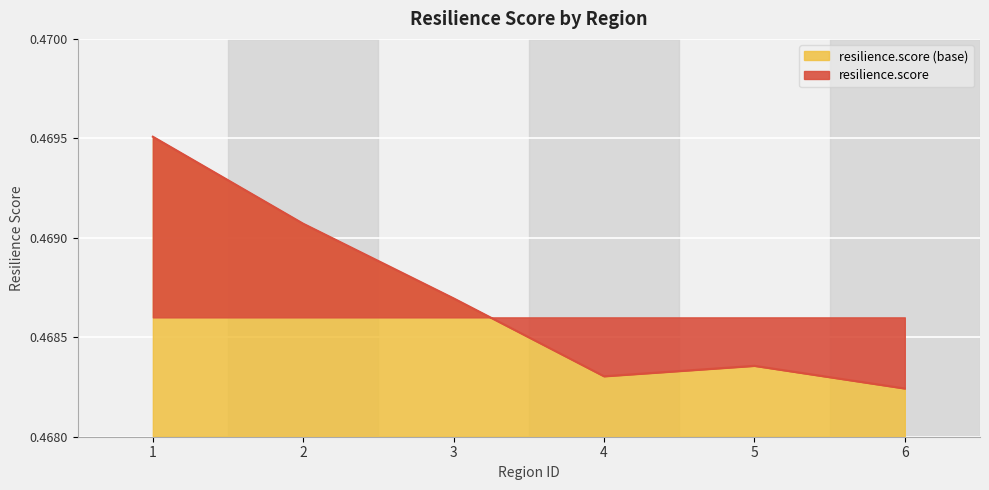

Is it true that the value at 3 is 0.5?

True